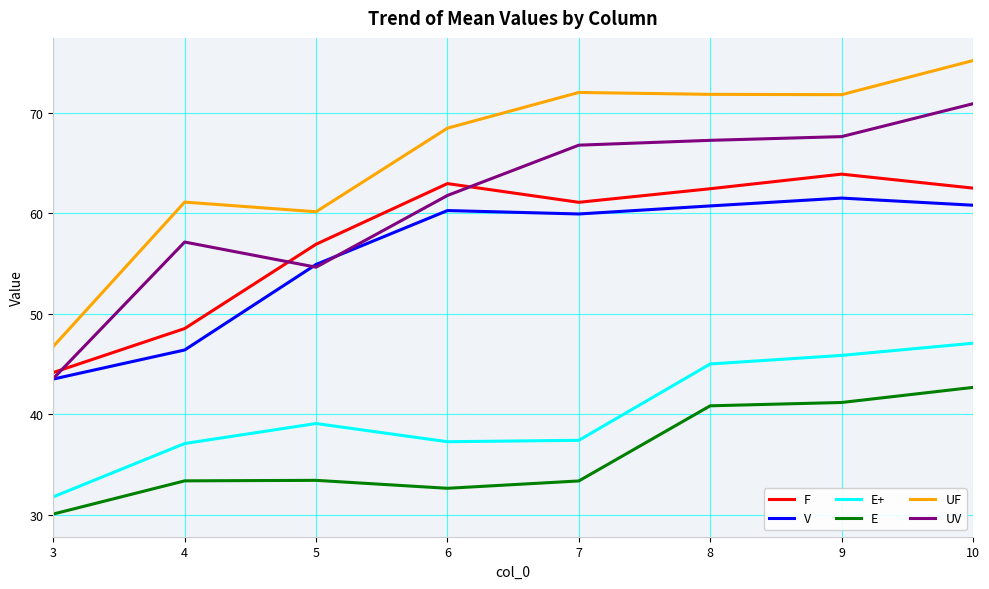

True or false: F and E cross at least once.

False